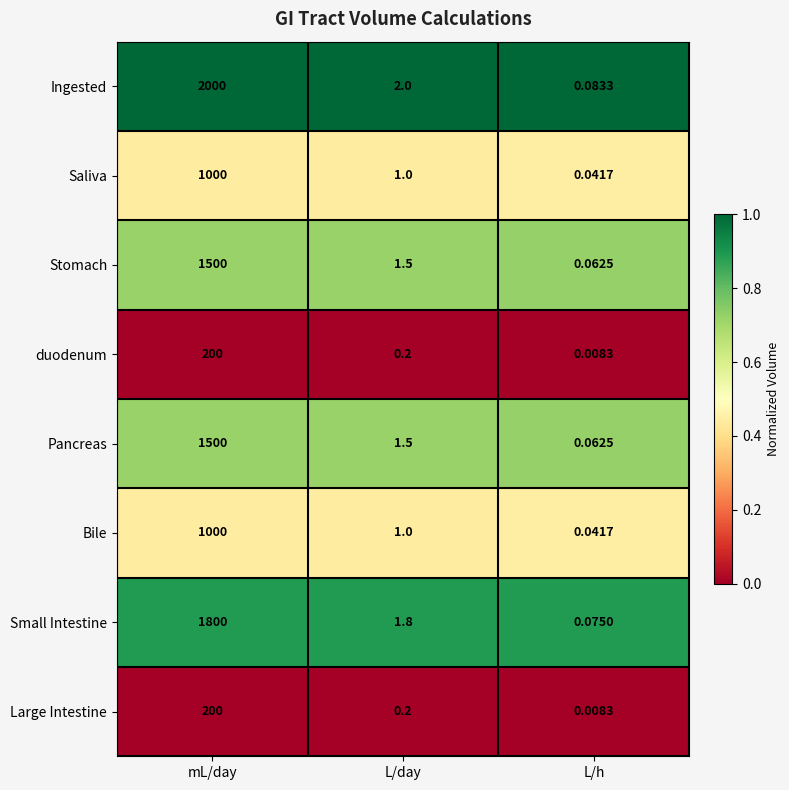

How many data points does each series have?

3